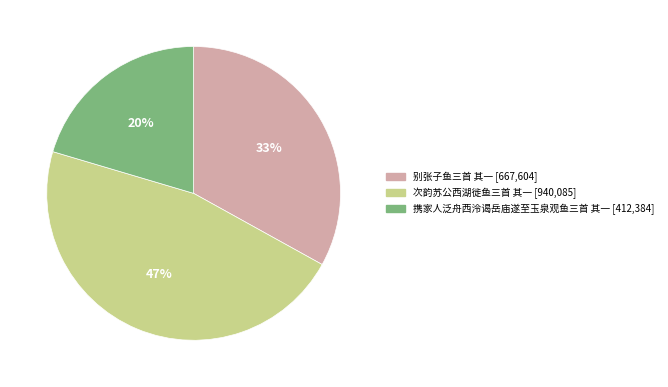

Which slice is the largest?

次韵苏公西湖徙鱼三首 其一